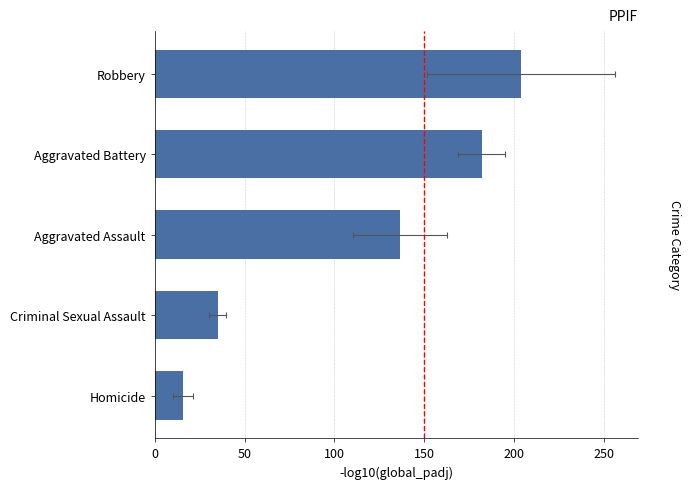

How many values are below 136?

2